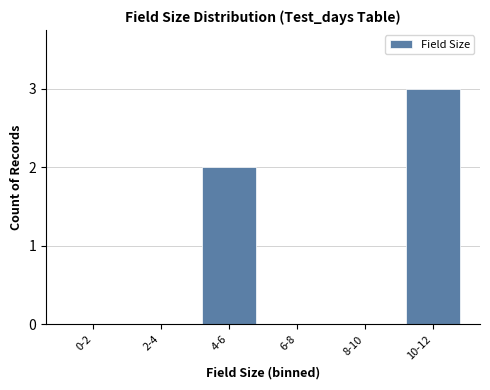

Reading left to right, extract all data points from this chart.

0-2=0	2-4=0	4-6=2	6-8=0	8-10=0	10-12=3